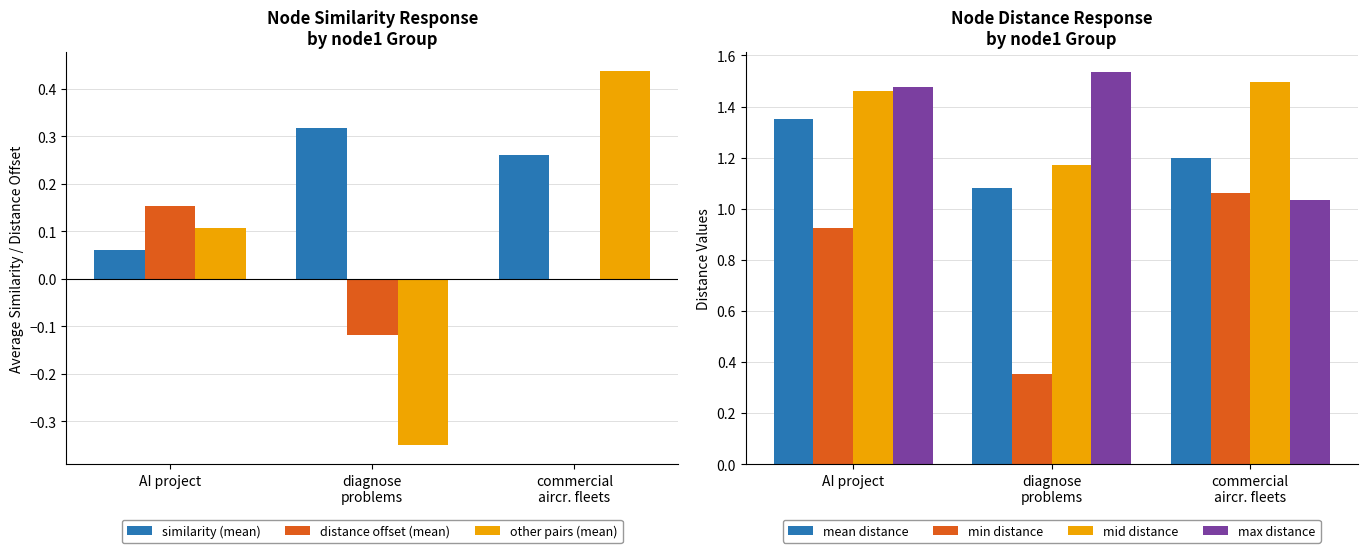

Which category has the highest value in the mean distance series?

AI project